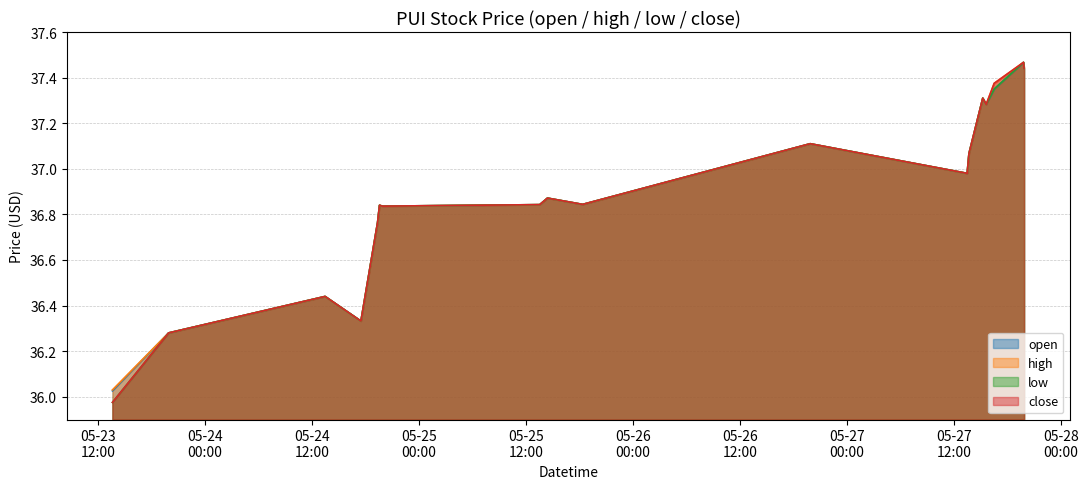

True or false: low and open intersect in this chart.

False